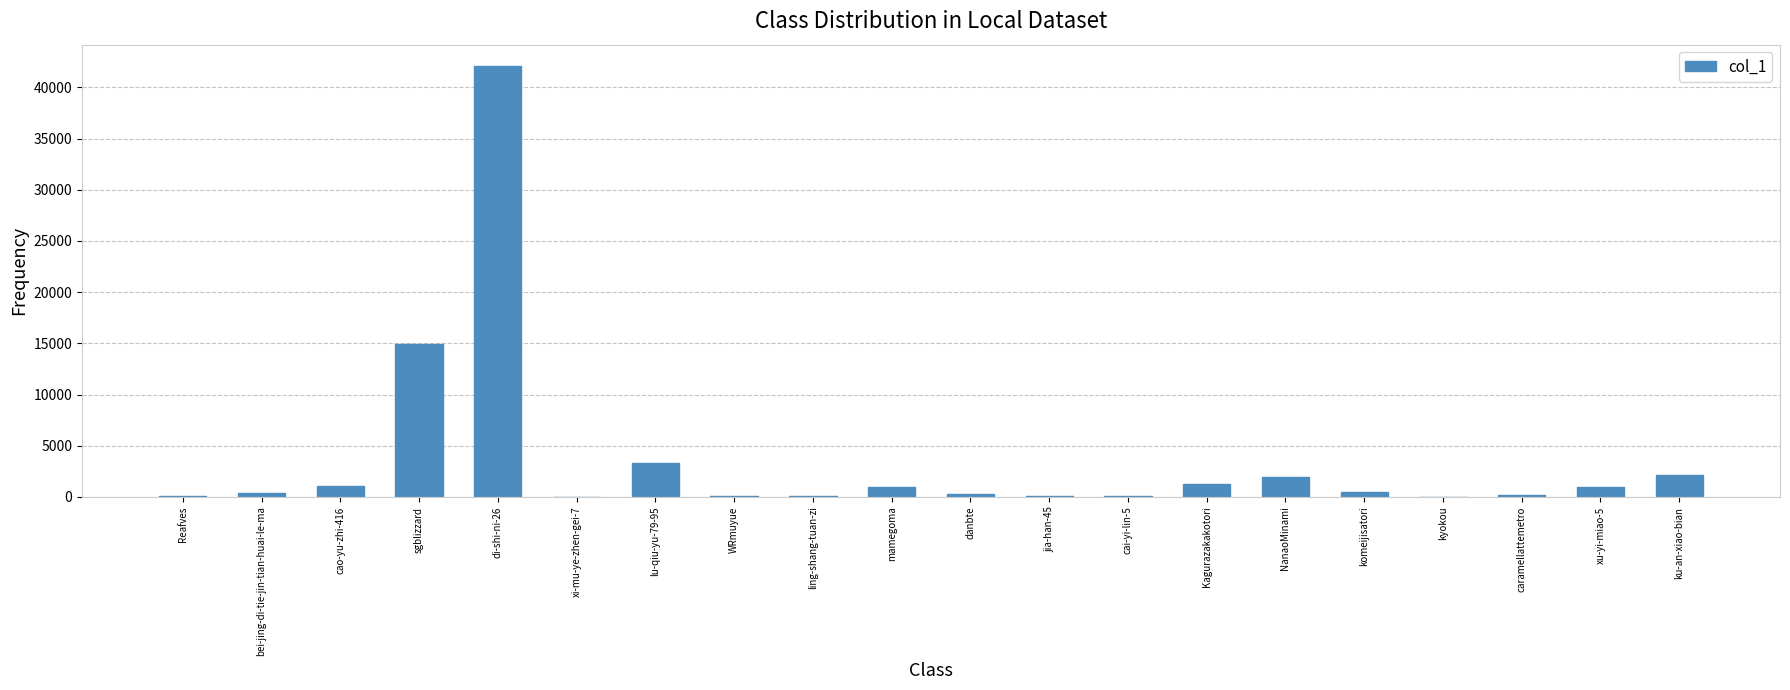

How many data points does each series have?

20